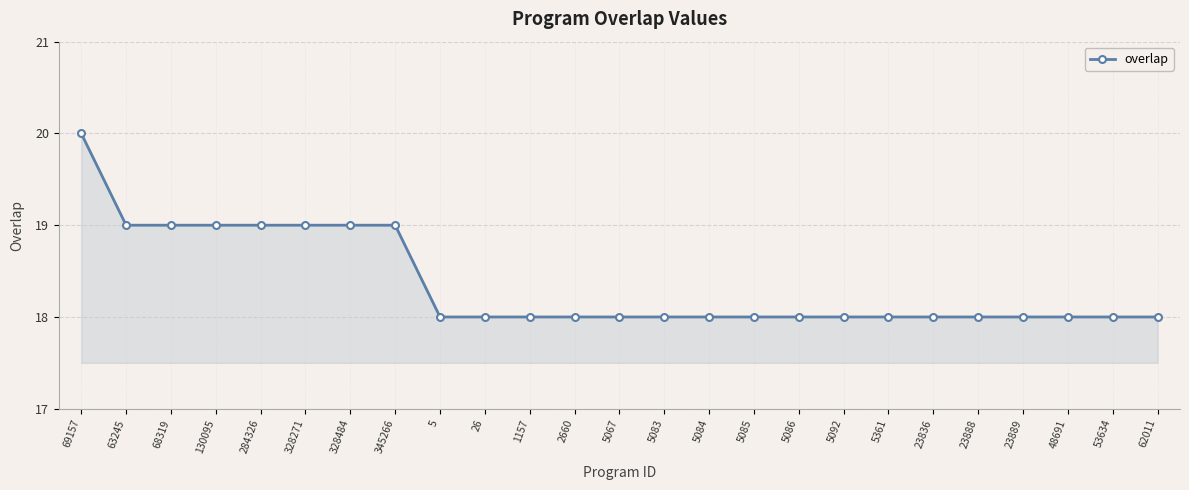

What is the sum of all values?

459